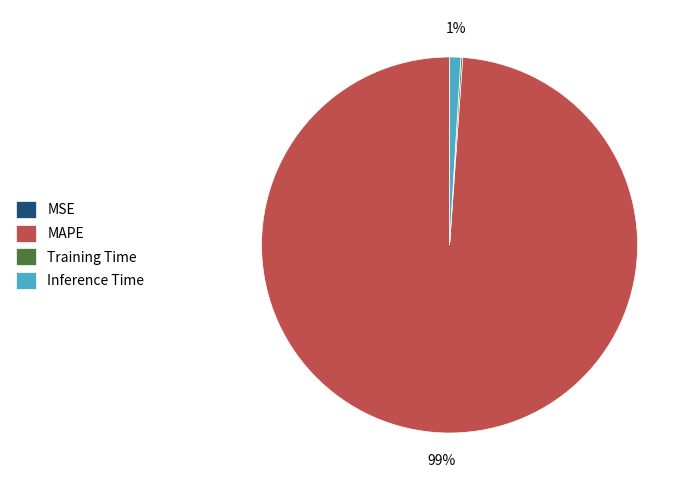

Which slice is the largest?

MAPE